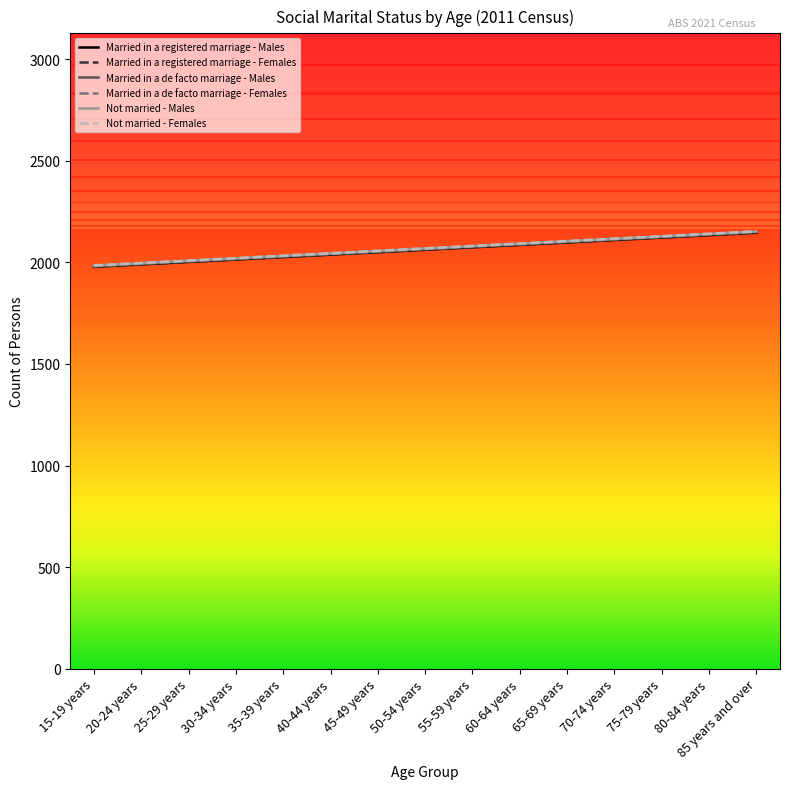

What is the spread (max minus min) of values at 55-59 years?

7